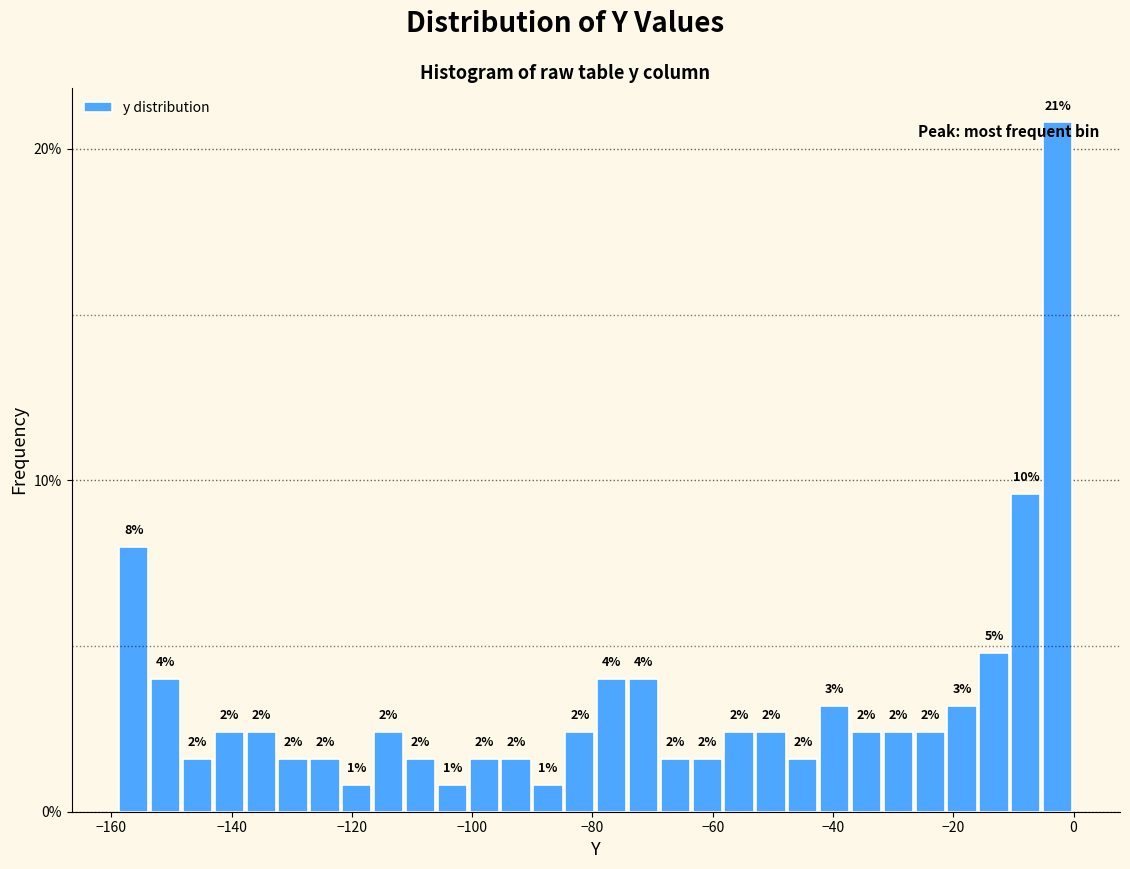

Read against the x-axis, roughly where is the centre of the tallest bar?

-2